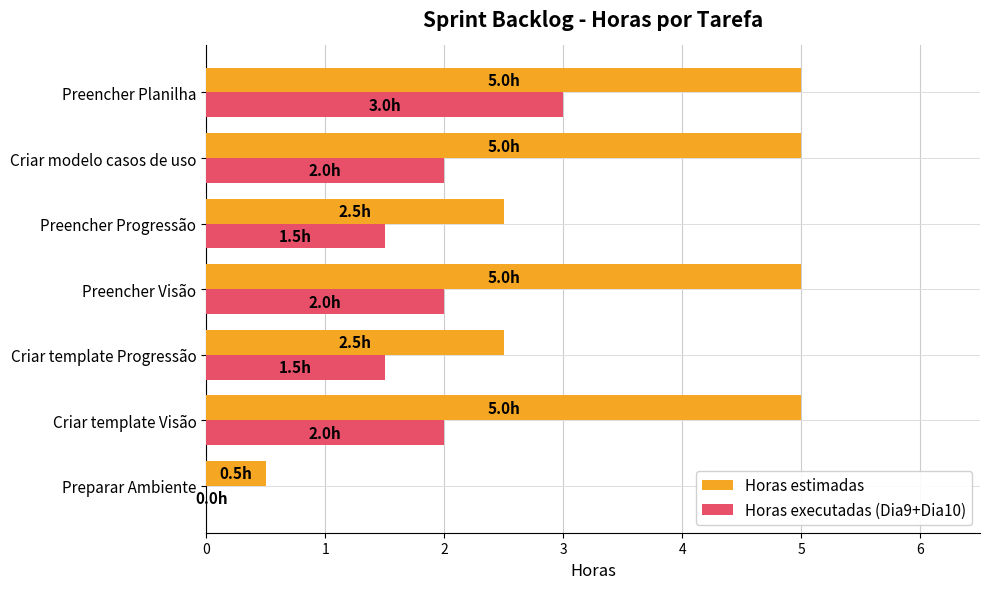

Which category has the highest value in the Horas executadas (Dia9+Dia10) series?

Preencher Planilha